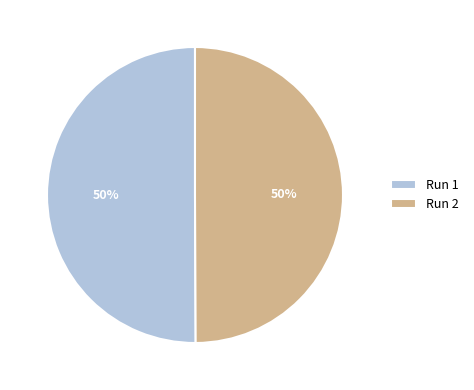

To the nearest percent, what portion does Run 1 represent?

50%